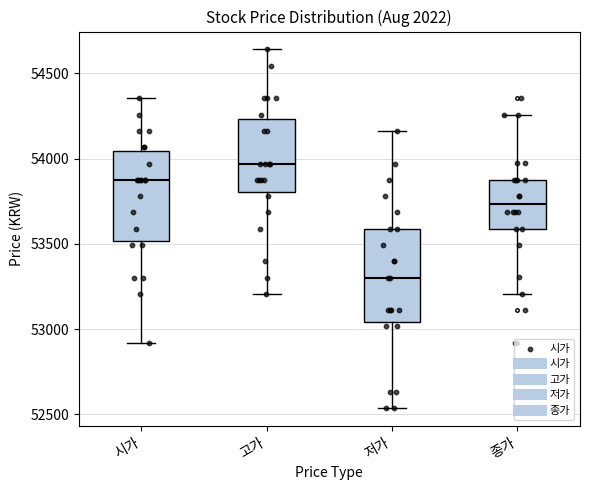

Where does the median line of the box for 저가 sit on the y-axis? The values are not printed on the chart, so give them approximately, as read against the axis.

53300